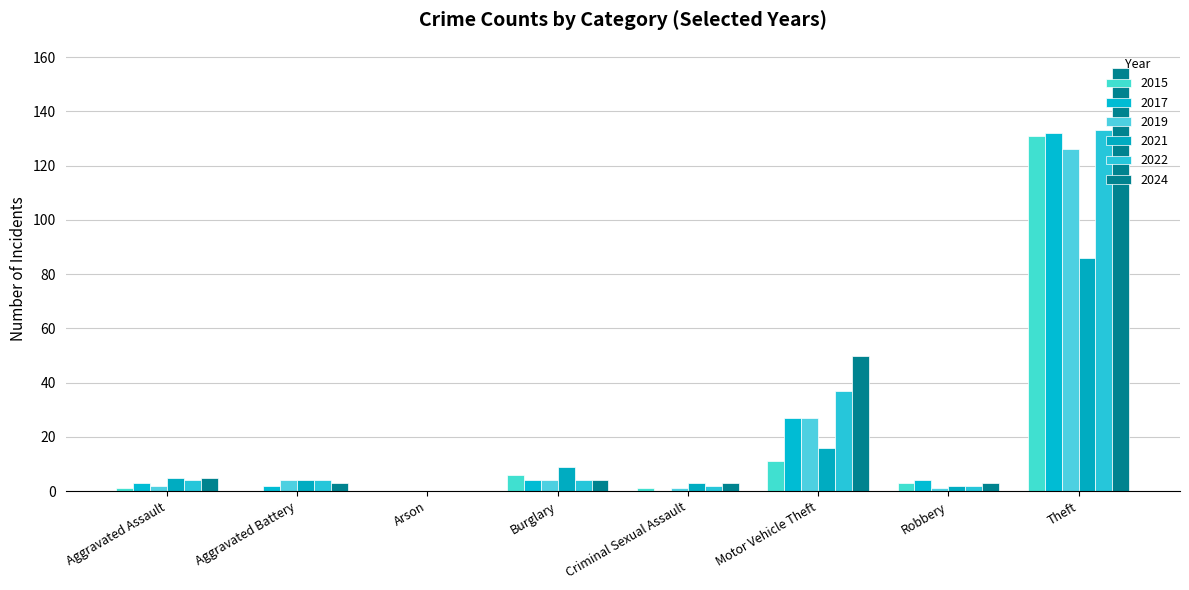

Which category has the lowest value in the 2024 series?

Arson